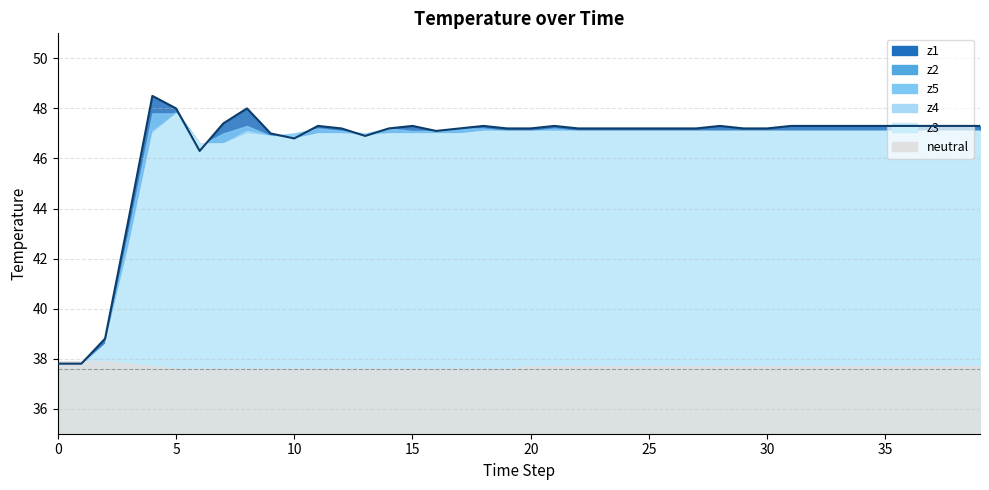

What is the value of the z3 point at the 23rd from the left?

47.1